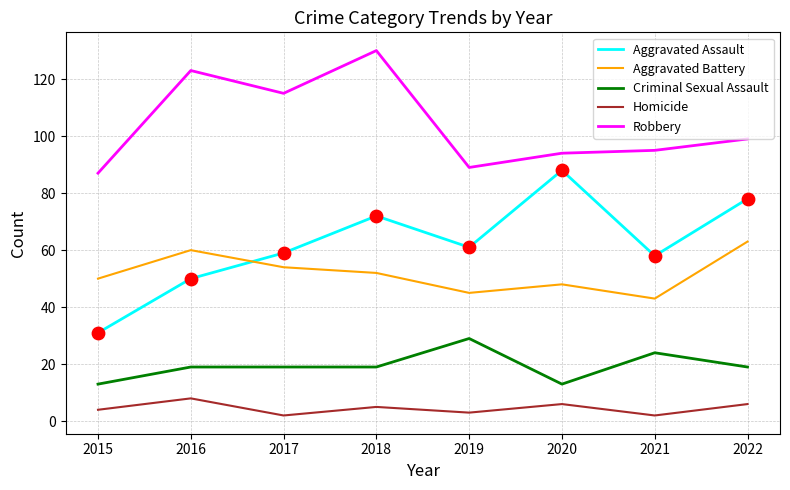

At which category is the sum across all series the highest?

2018